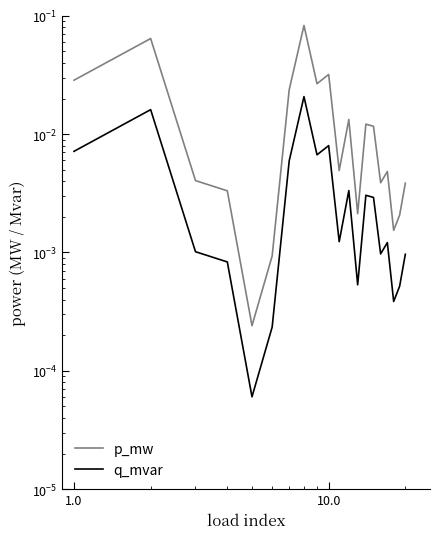

The value of q_mvar at 14 is 0.0. True or false?

False